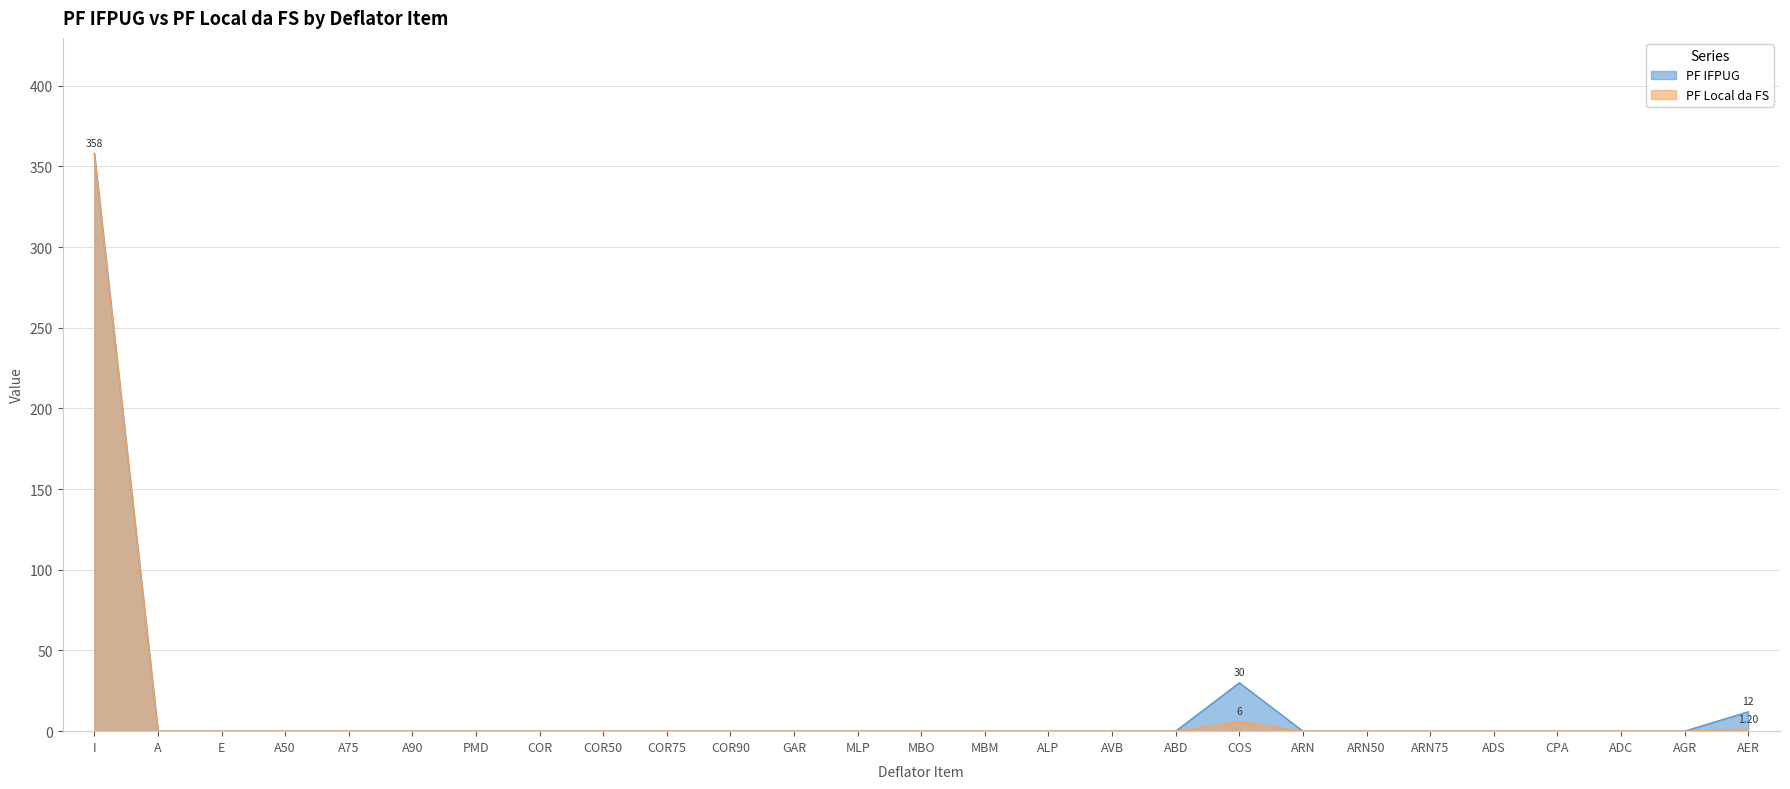

How many categories are shown in the chart?

27